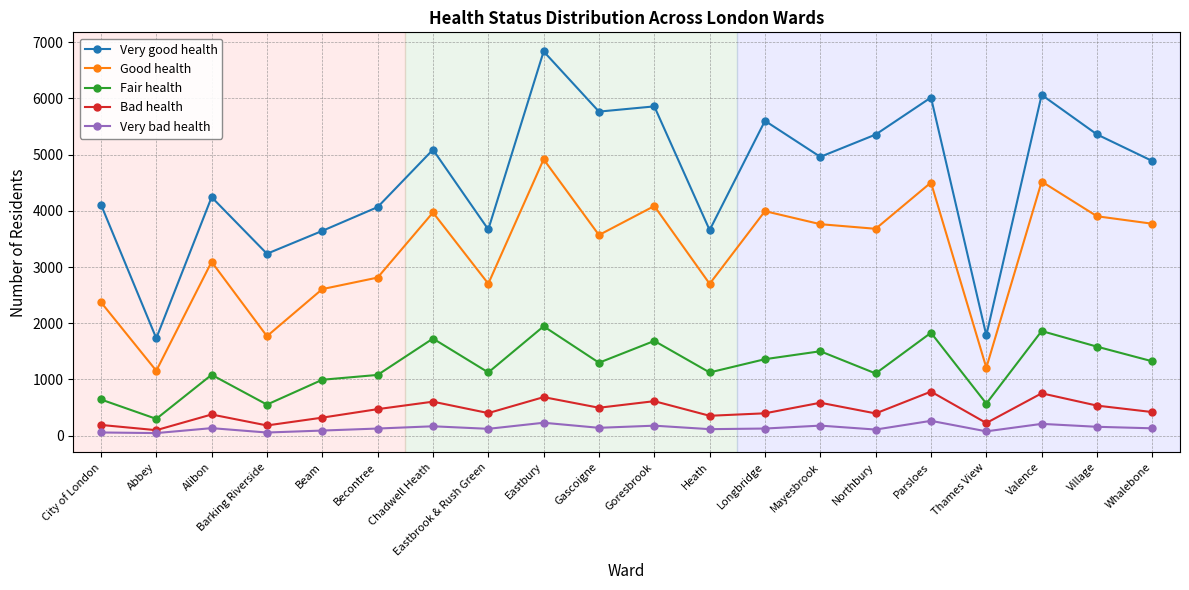

What is the value of the Fair health point at the 12th from the left?

1124